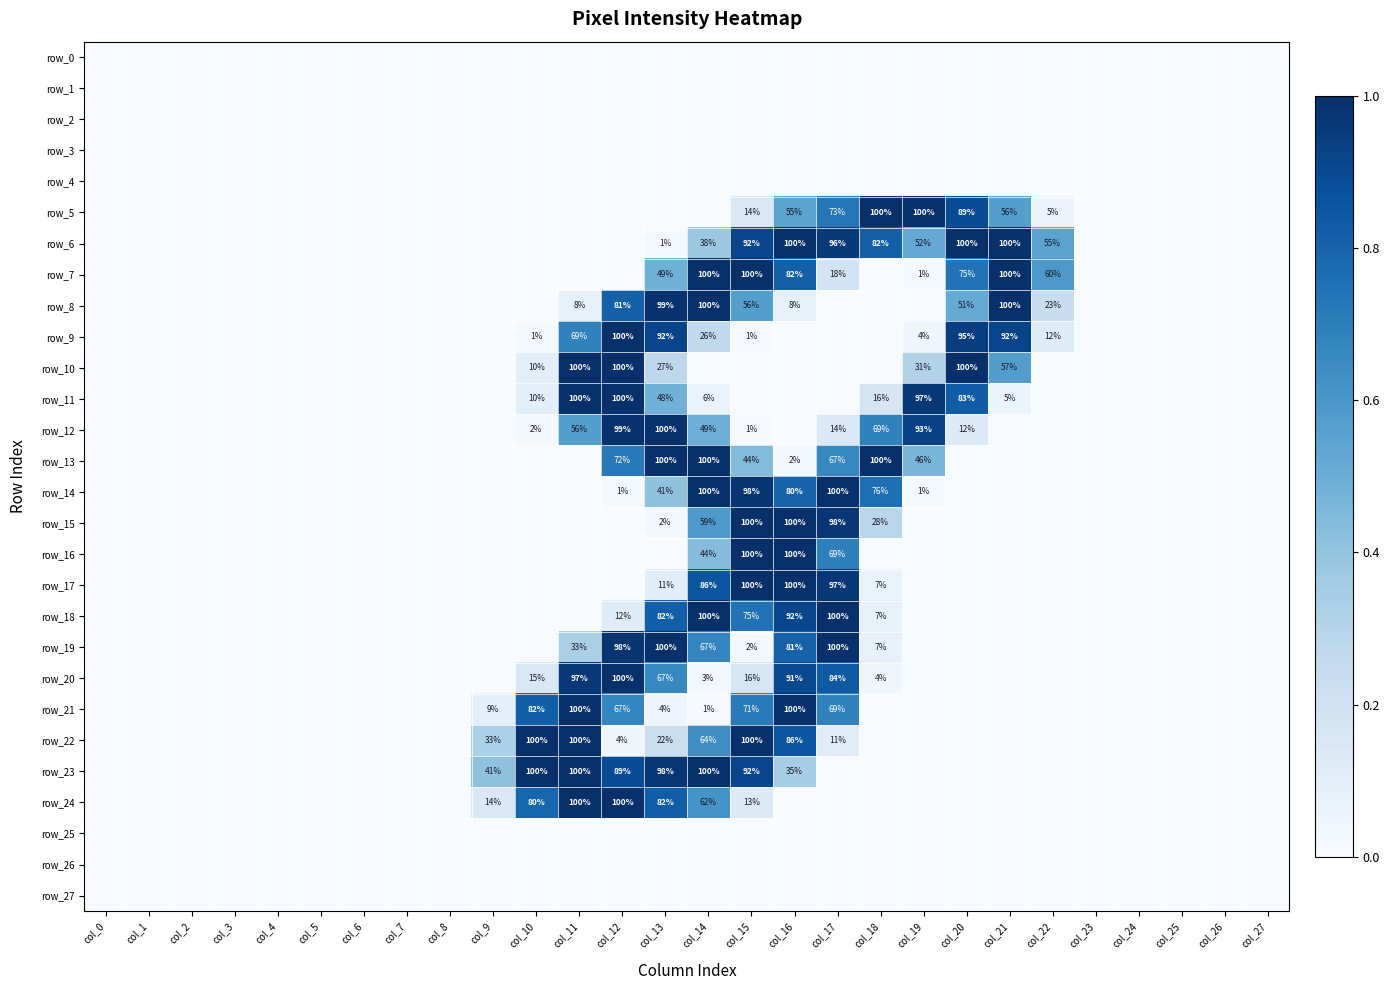

The row_11 series shows -101 at col_5. True or false?

False